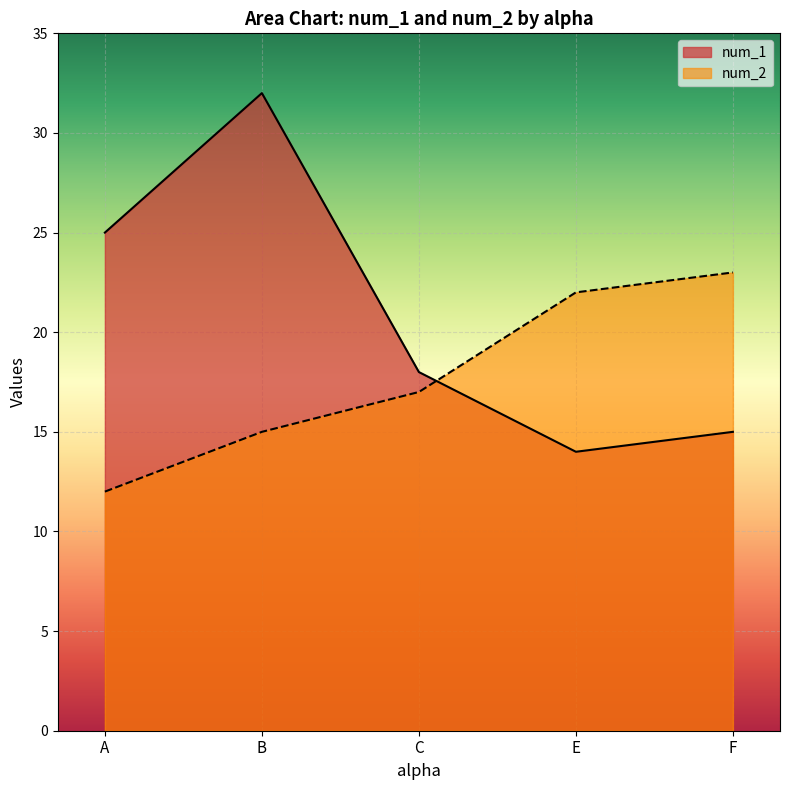

At how many categories does at least one series exceed 21?

4